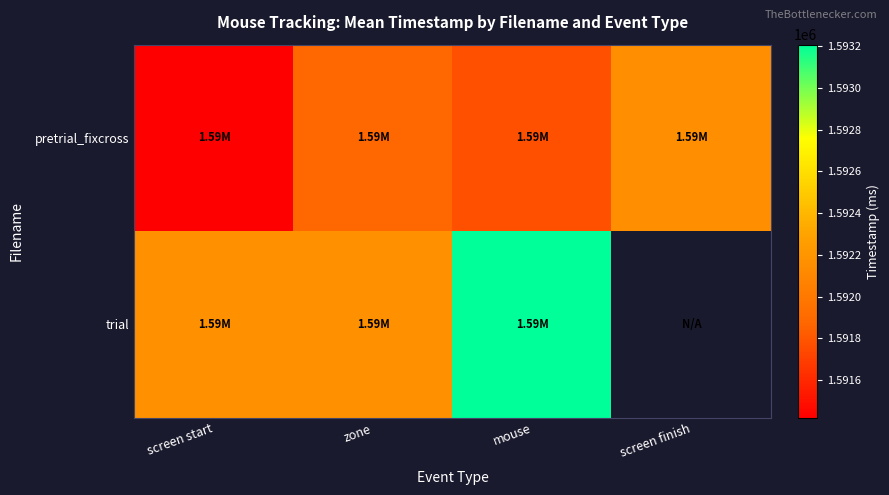

Is it true that pretrial_fixcross equals 1591774.0 at mouse?

True